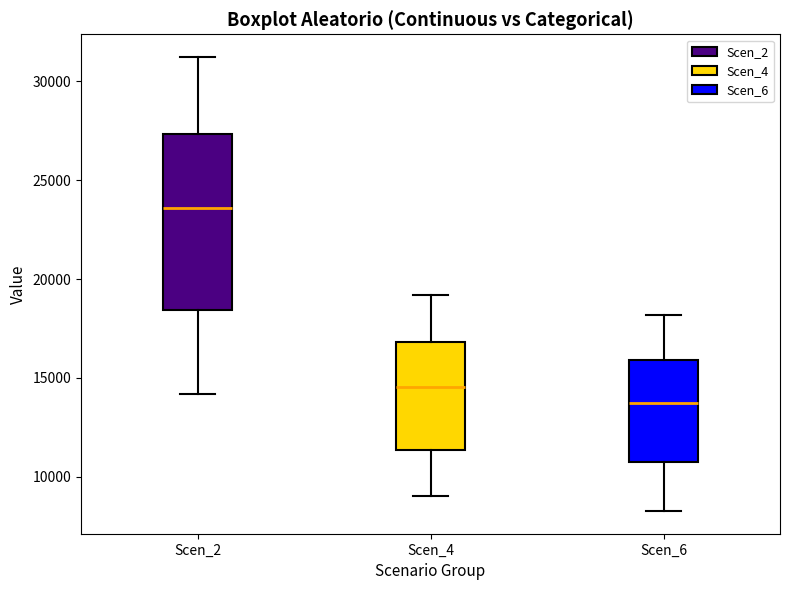

Reading left to right, transcribe this box plot: for each box, give where its median line is, the range the box spans, and where its two whiskers end, as read against the y-axis. The values are not printed on the chart, so give them approximately, as read against the axis.

Scen_2: median 23500, box 18500 to 27500, whiskers 14000 to 31000
Scen_4: median 14500, box 11500 to 17000, whiskers 9000 to 19000
Scen_6: median 13500, box 10500 to 16000, whiskers 8500 to 18000